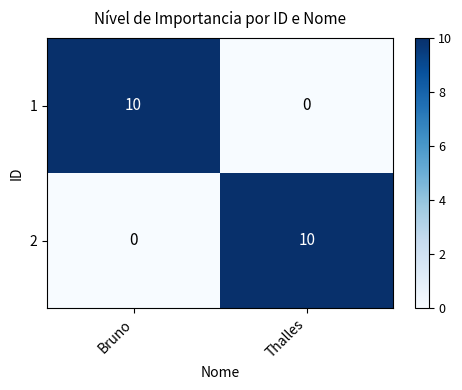

What is the approximate value of 1 at Bruno?

10